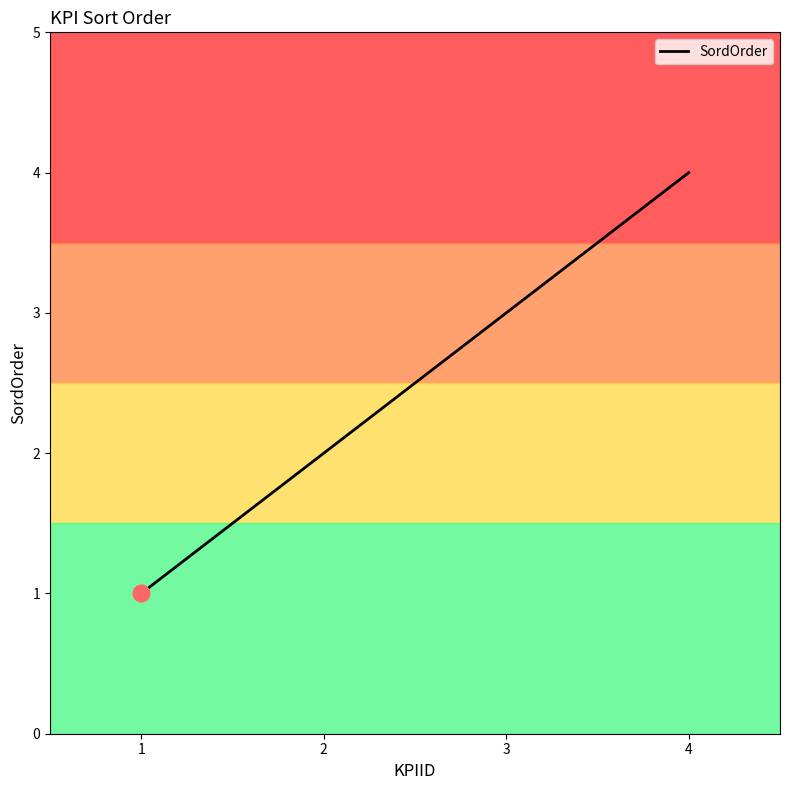

What is the greatest value displayed?

4